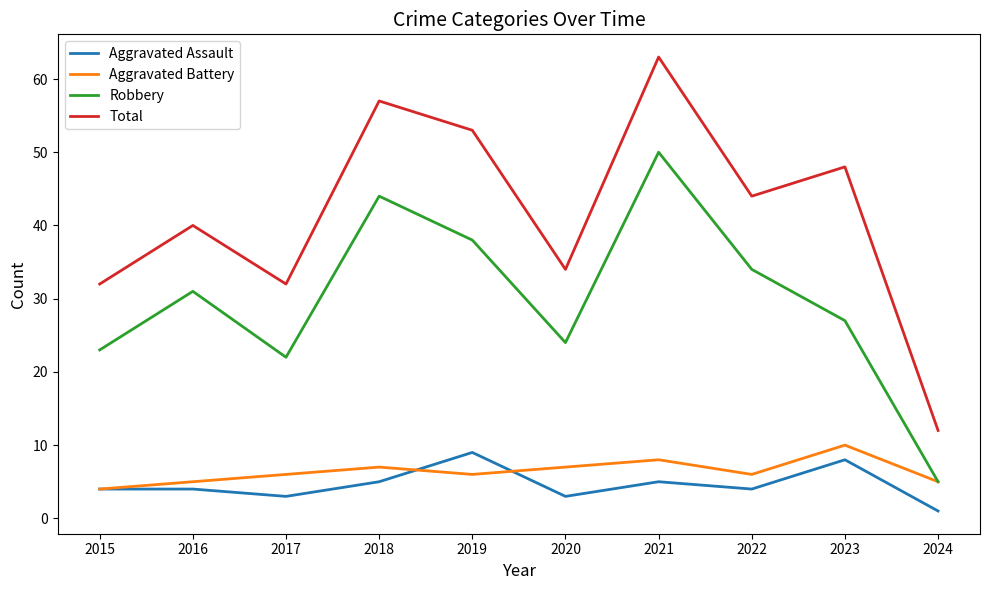

Which series has the largest total across all categories?

Total